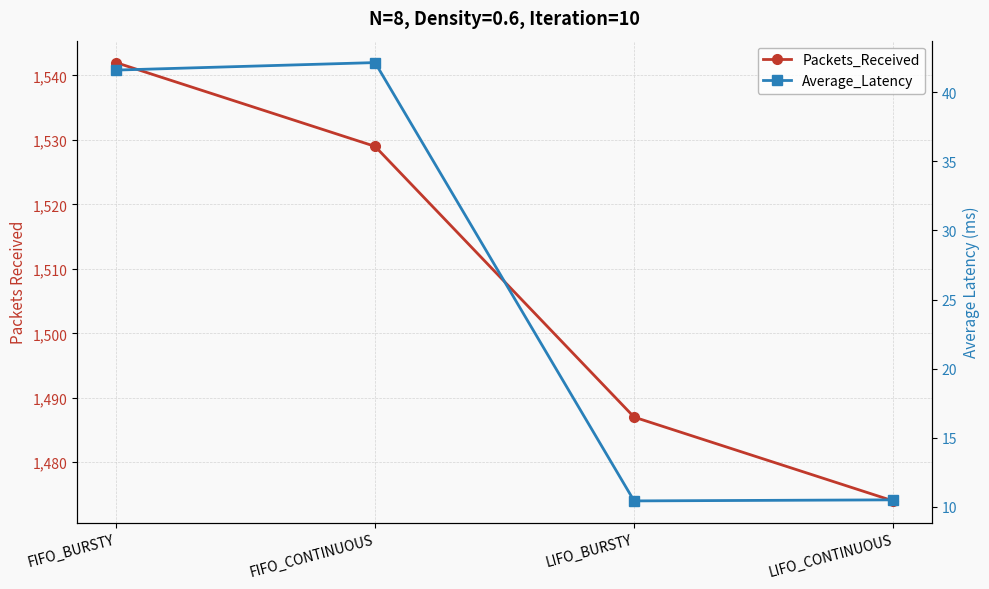

What is the difference between the maximum and minimum values in the Average_Latency series?

31.7